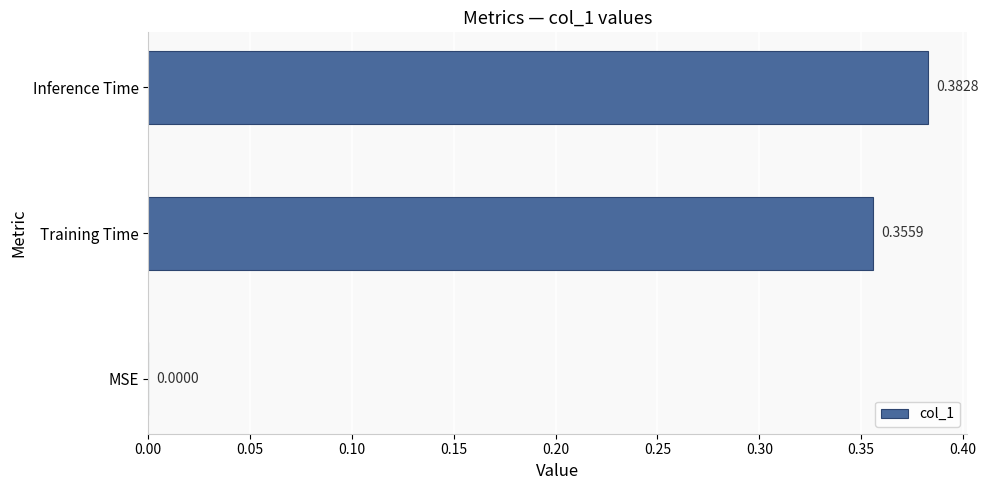

What is the sum of all values?

0.7